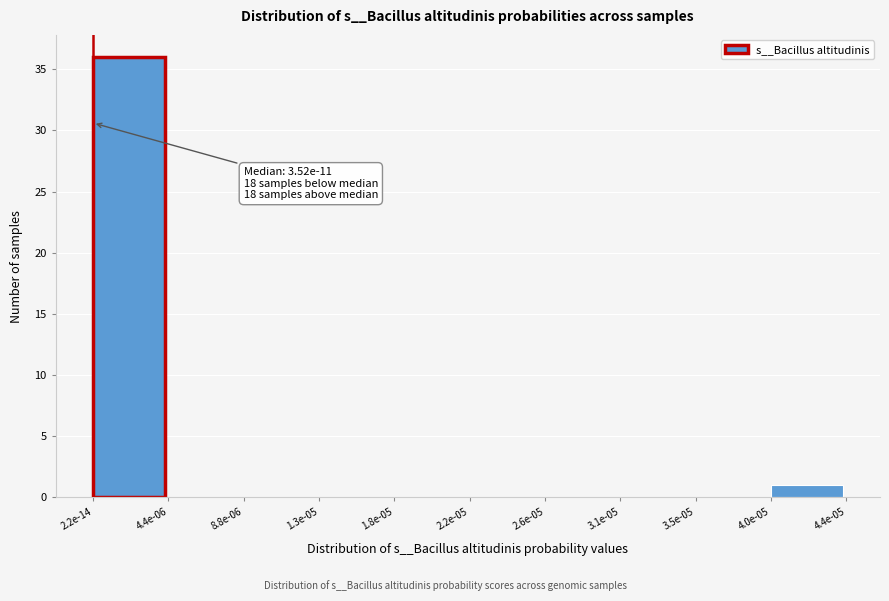

Reading left to right, extract all data points from this chart.

2.2e-14=36	4.4e-06=0	8.8e-06=0	1.3e-05=0	1.8e-05=0	2.2e-05=0	2.6e-05=0	3.1e-05=0	3.5e-05=0	4.0e-05=1